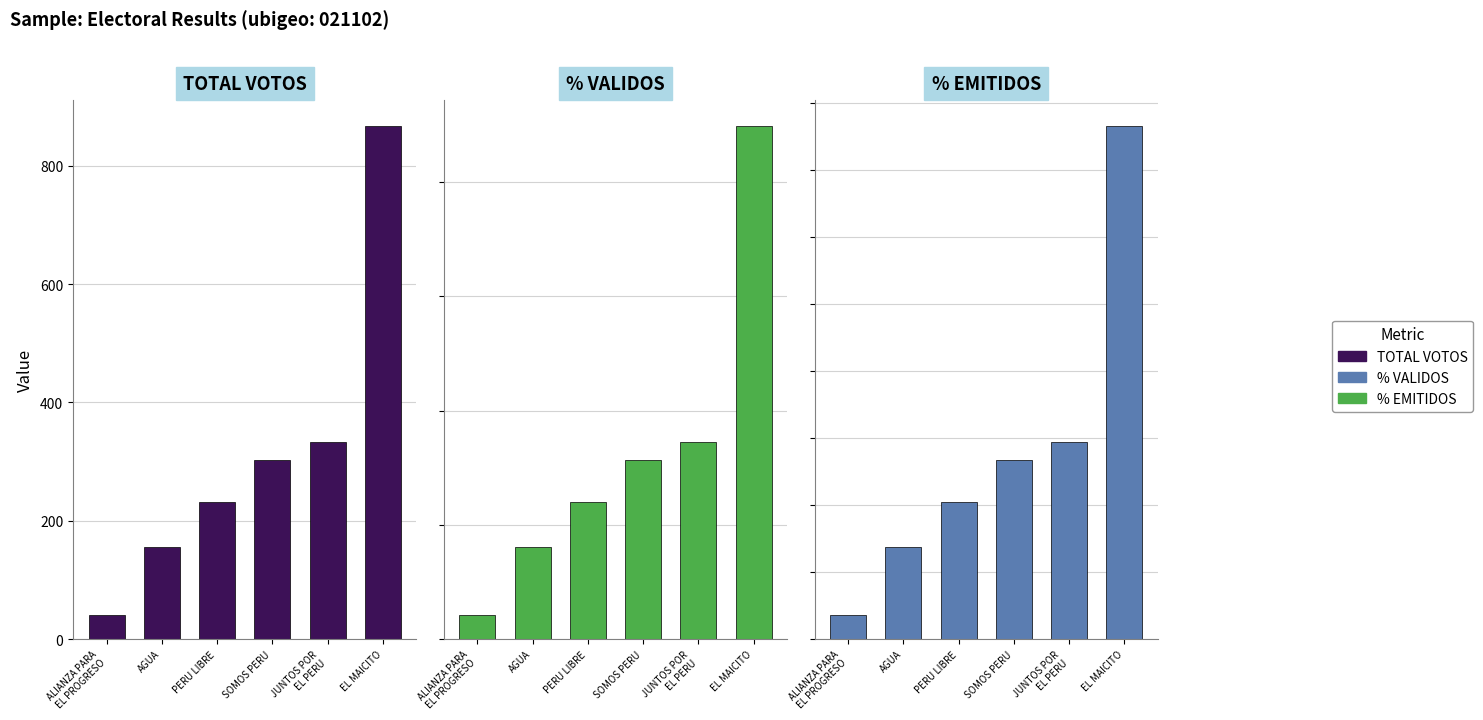

What is the minimum value for POR_VALIDOS?

2.1